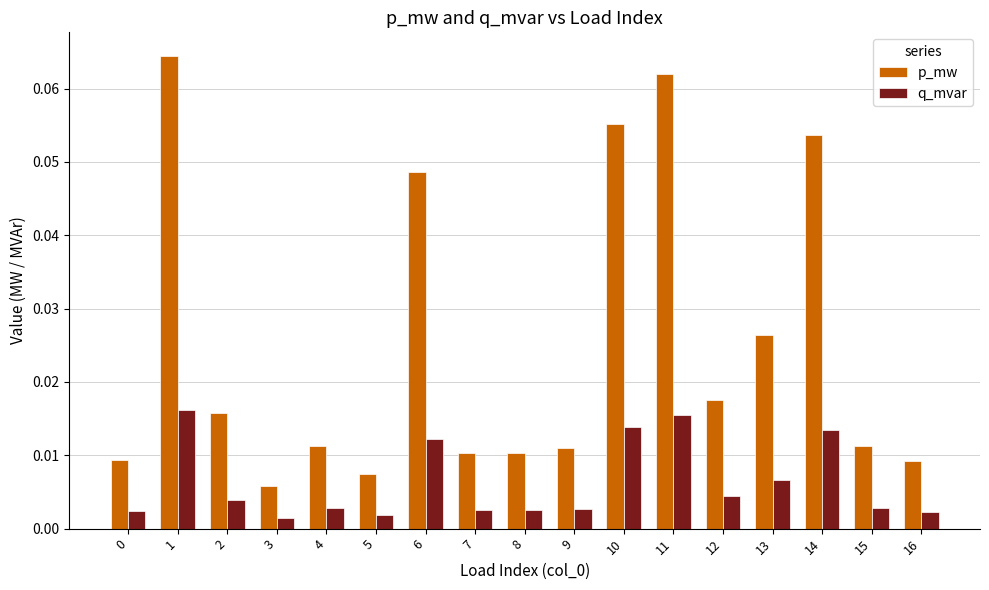

Are the bars grouped side by side (vs. stacked)?

Yes